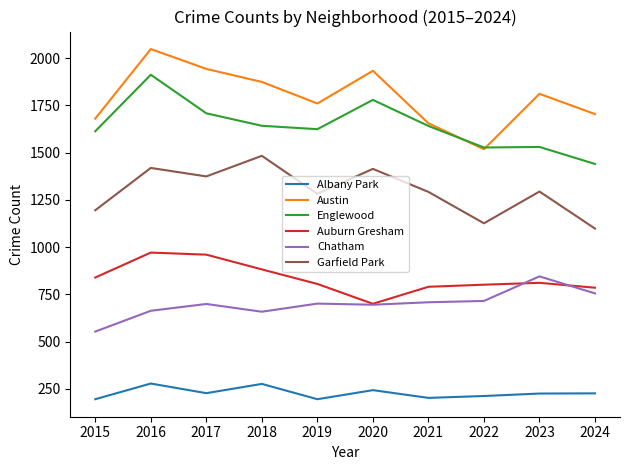

What is the maximum value shown in the chart?

2048